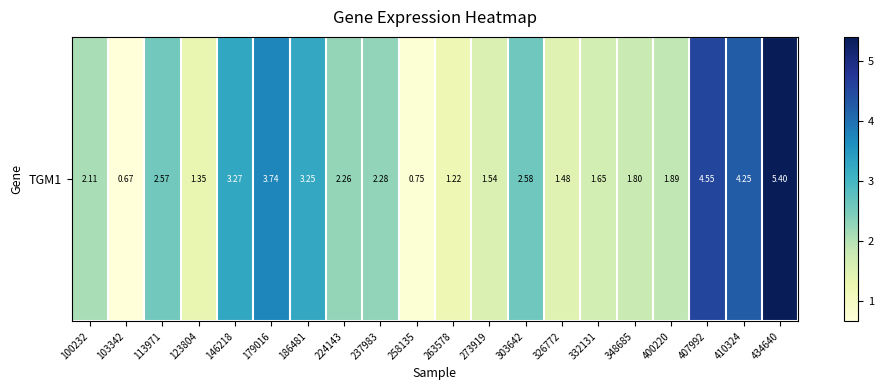

What is the change in value from 326772 to 434640?

+3.9